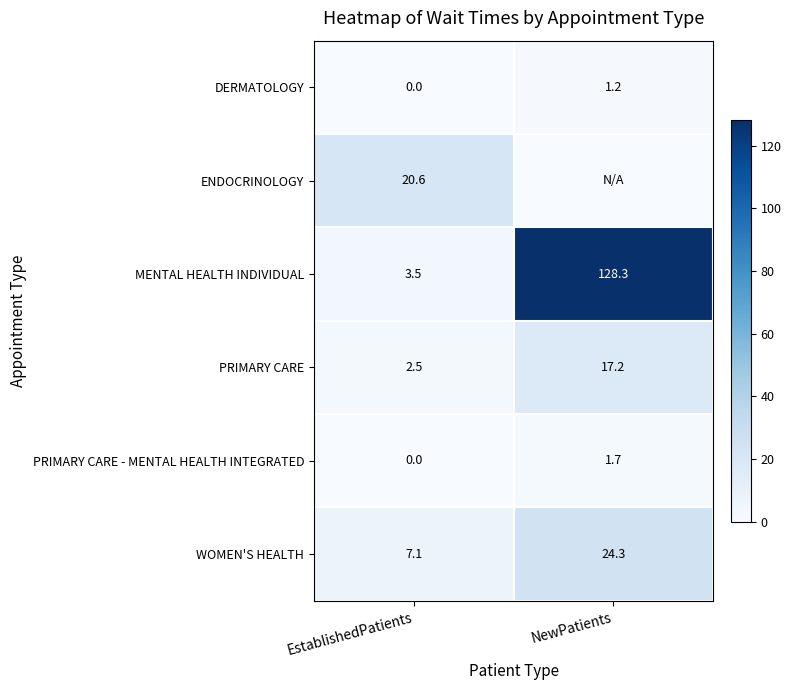

What is the approximate value of MENTAL HEALTH INDIVIDUAL at NewPatients?

128.3